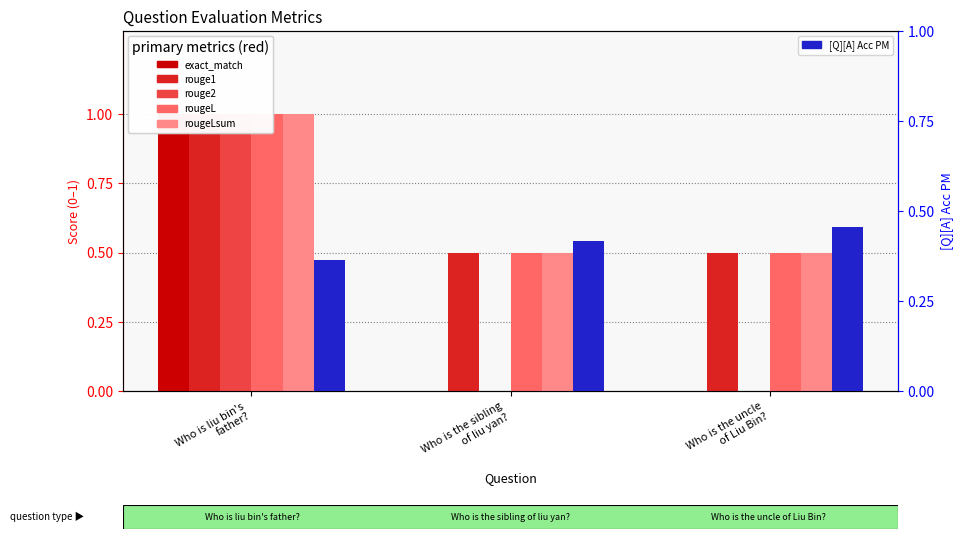

What is the label of the 2nd bar from the left?

Who is the sibling
of liu yan?